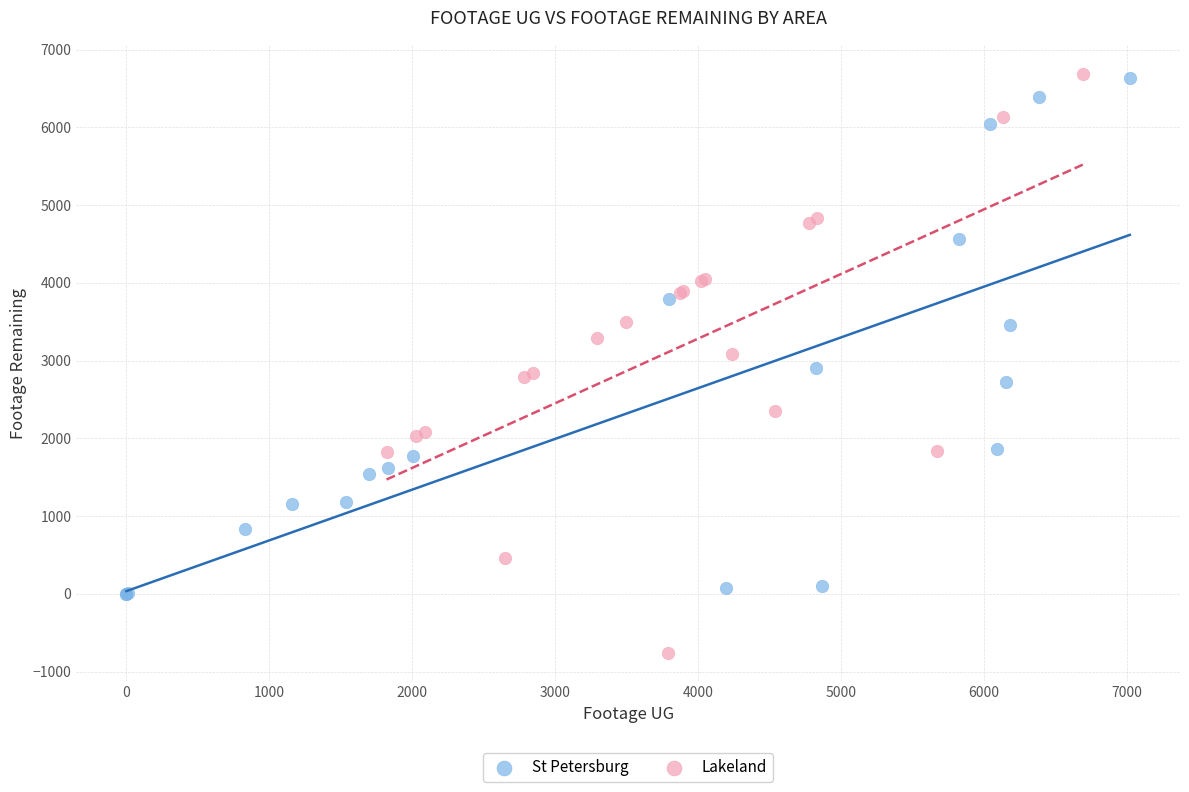

Which series has the widest spread of Y values?

Lakeland